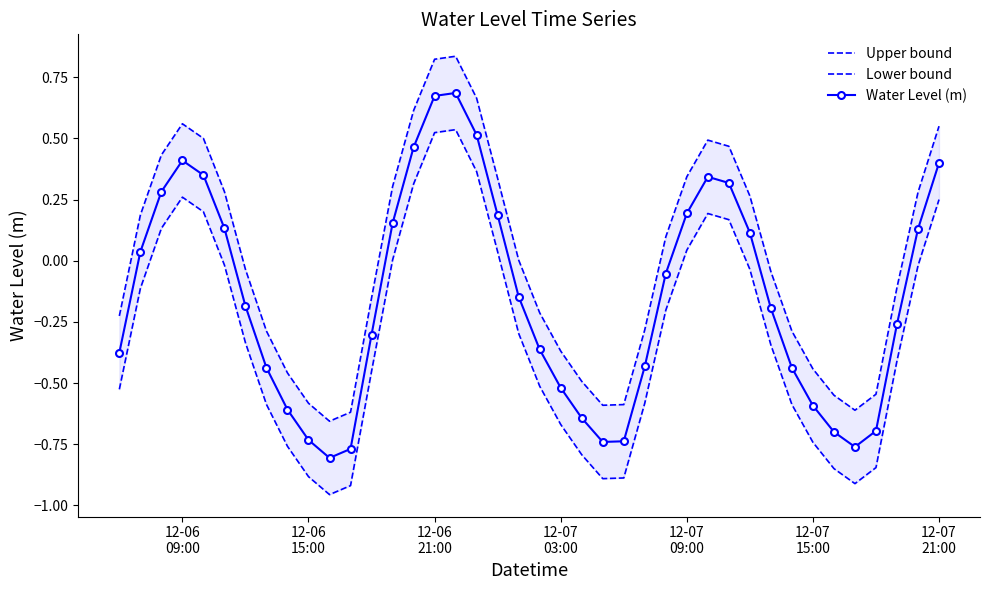

True or false: Water Level (m) and Lower bound cross at least once.

False